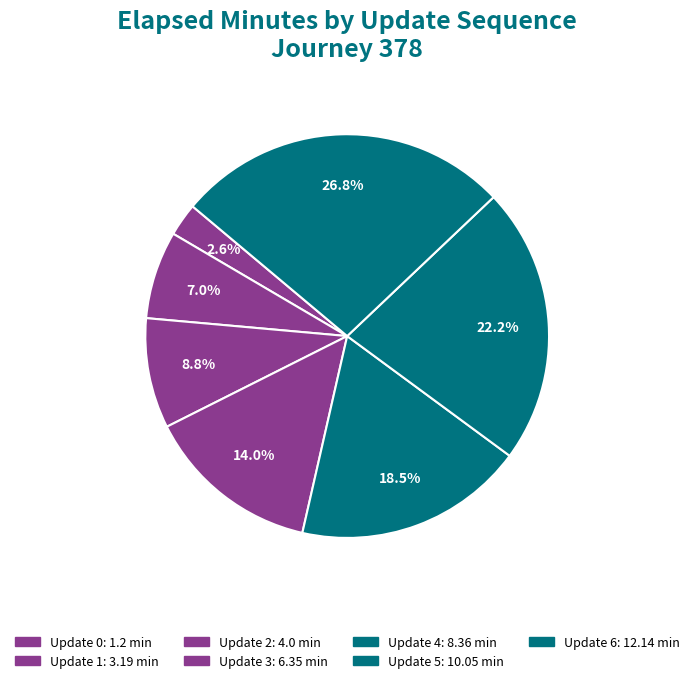

How many slices are in this pie chart?

7